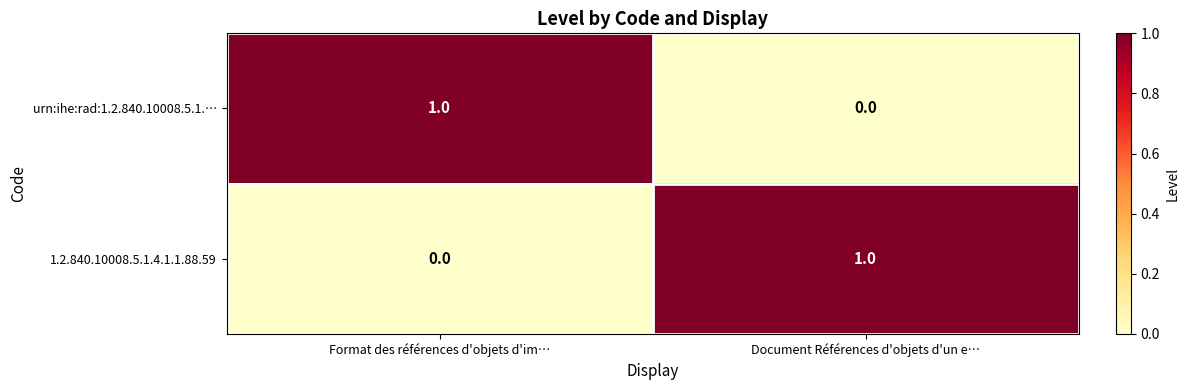

What is the difference between the highest and lowest values at Format des références d'objets d'im…?

1